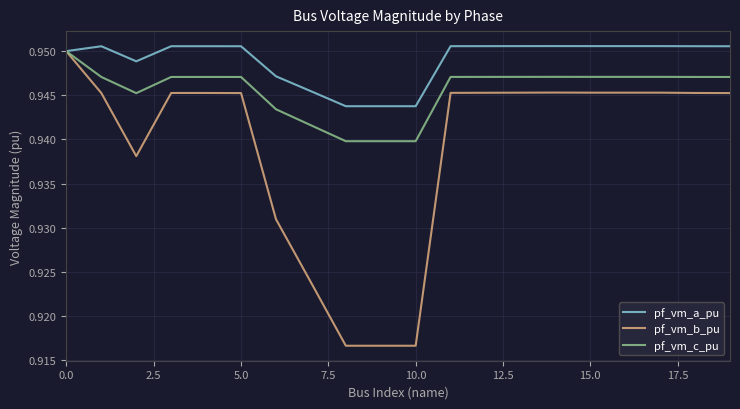

Which series has the largest range (max minus min)?

pf_vm_b_pu